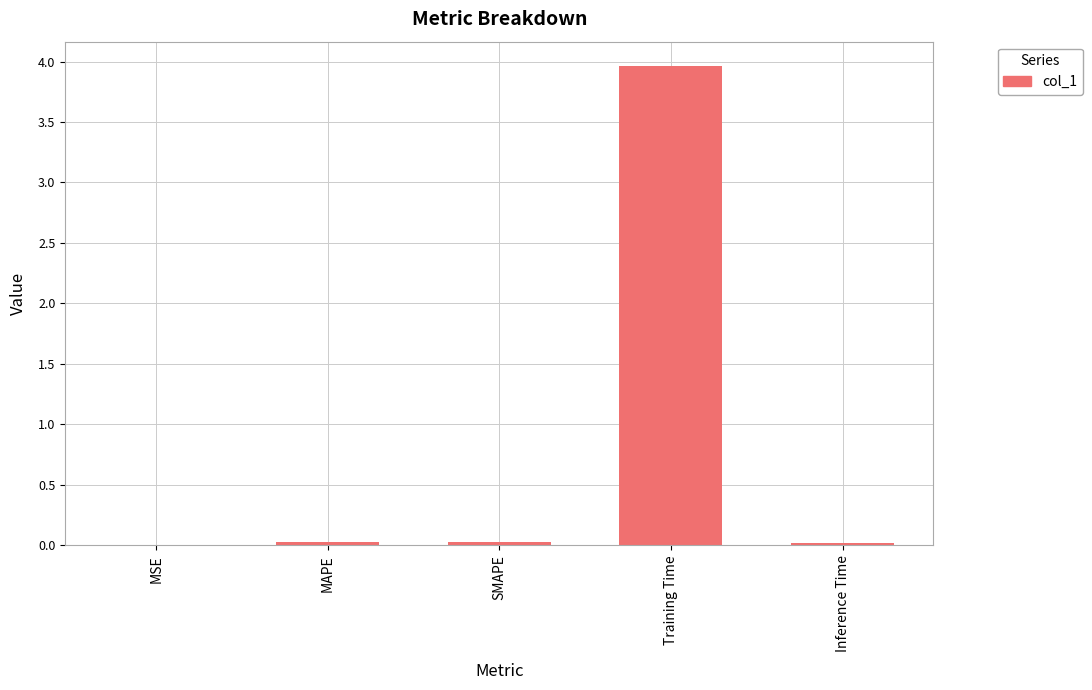

Which has a higher value, Training Time or SMAPE?

Training Time